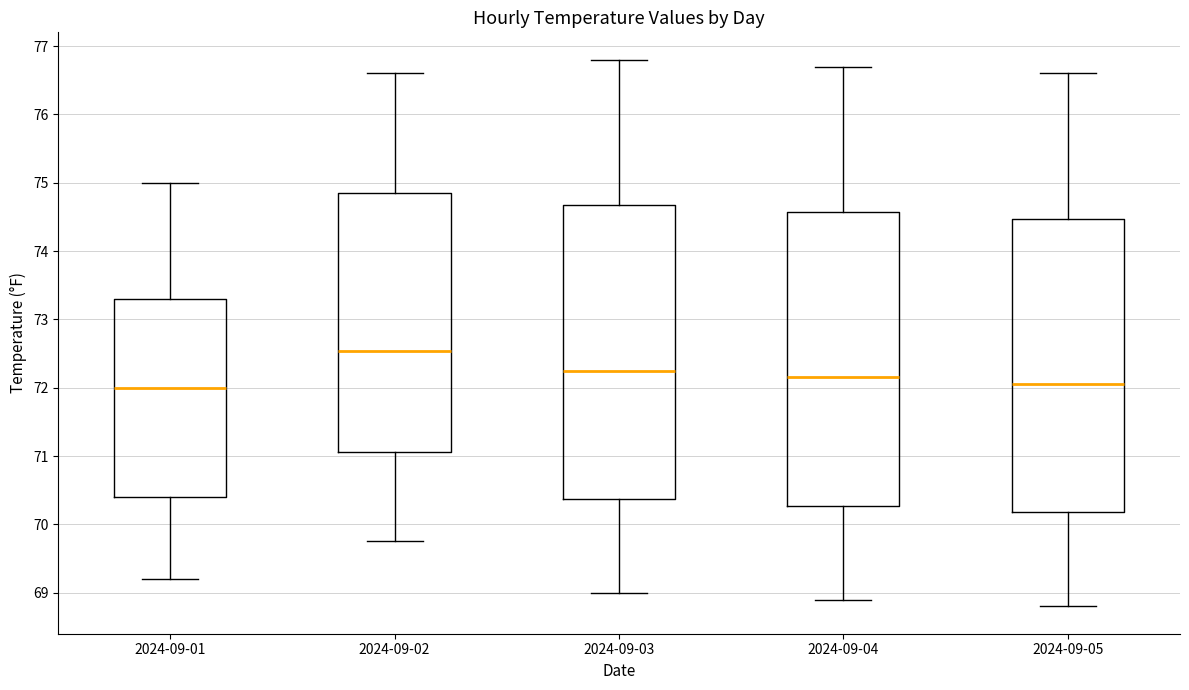

Where is the lower edge of the box for 2024-09-04 on the y-axis? The values are not printed on the chart, so give them approximately, as read against the axis.

70.3